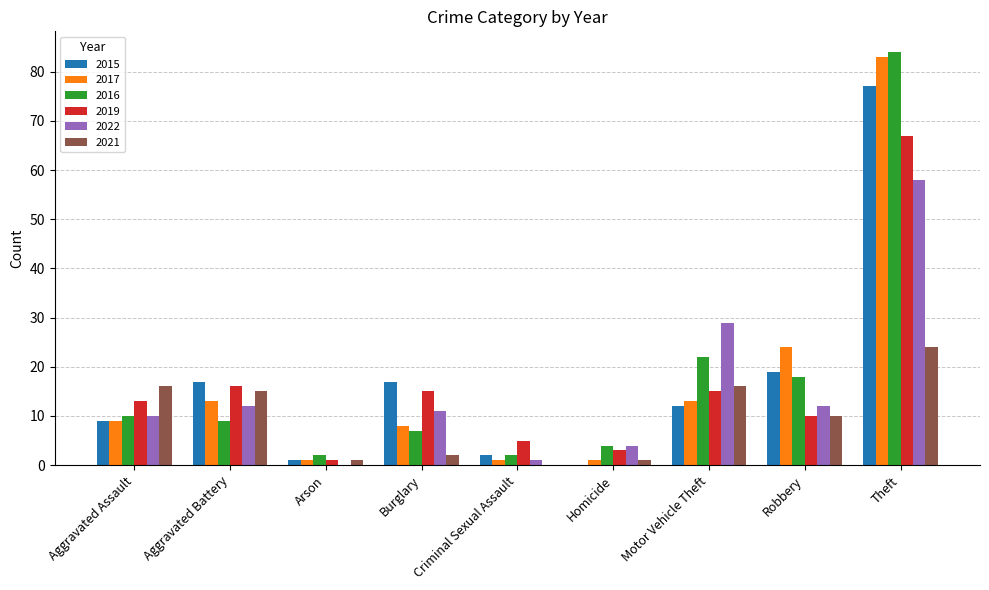

The 2017 series shows 8 at Burglary. True or false?

True